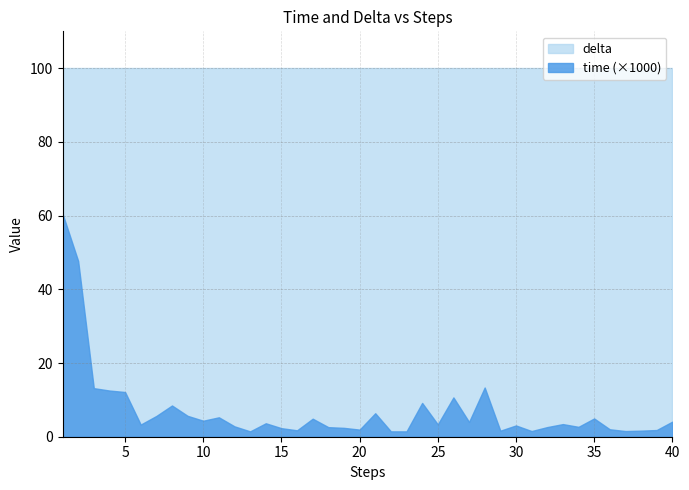

Rank the series at 31 from lowest to highest value.

time, delta